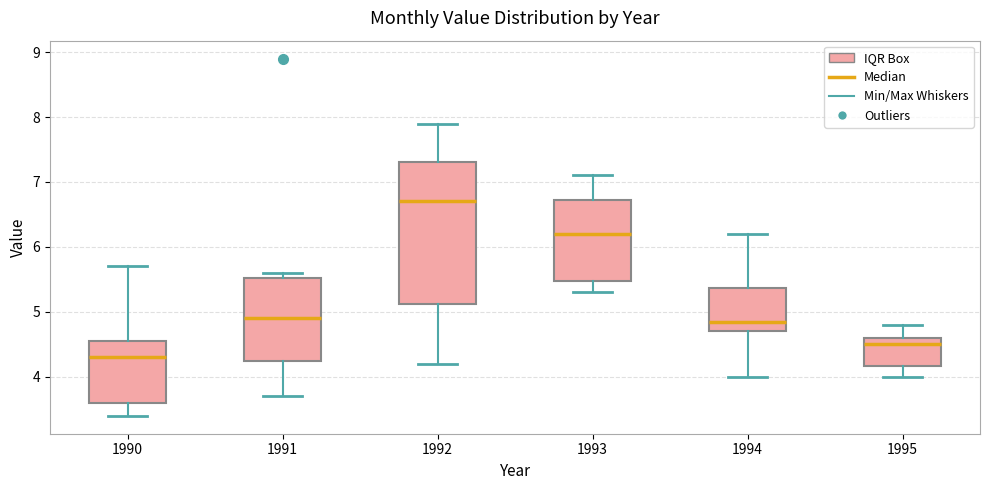

Where does the median line of the box at x = 1993 sit on the y-axis? The values are not printed on the chart, so give them approximately, as read against the axis.

6.2